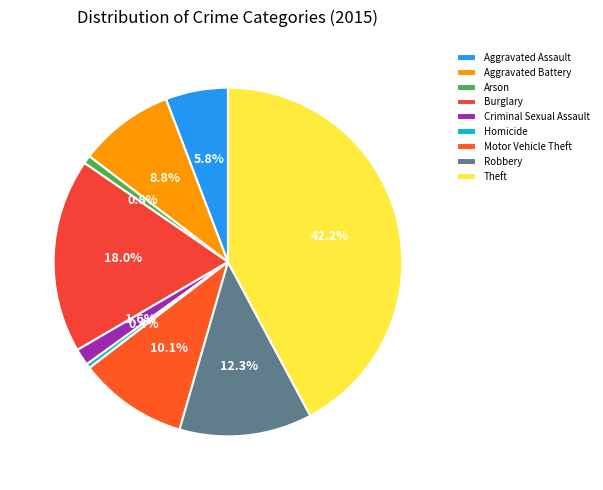

To the nearest percent, what is the average slice percentage?

11%